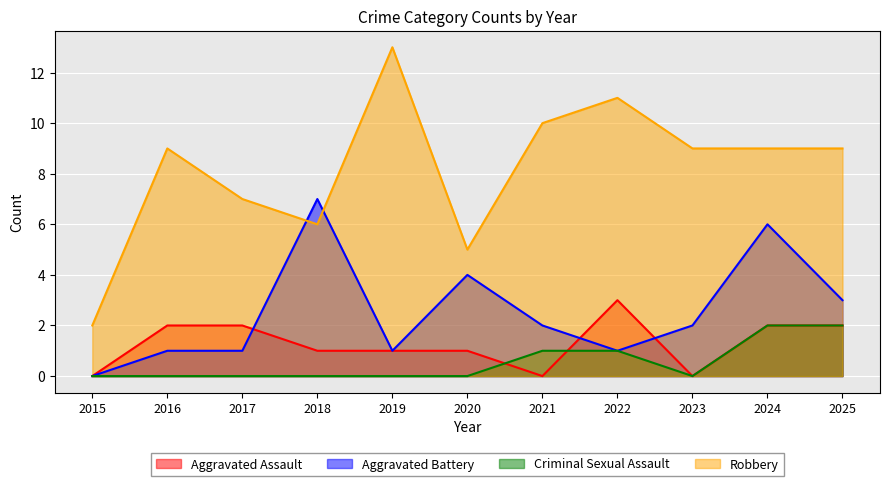

What is the maximum value for Aggravated Battery?

7